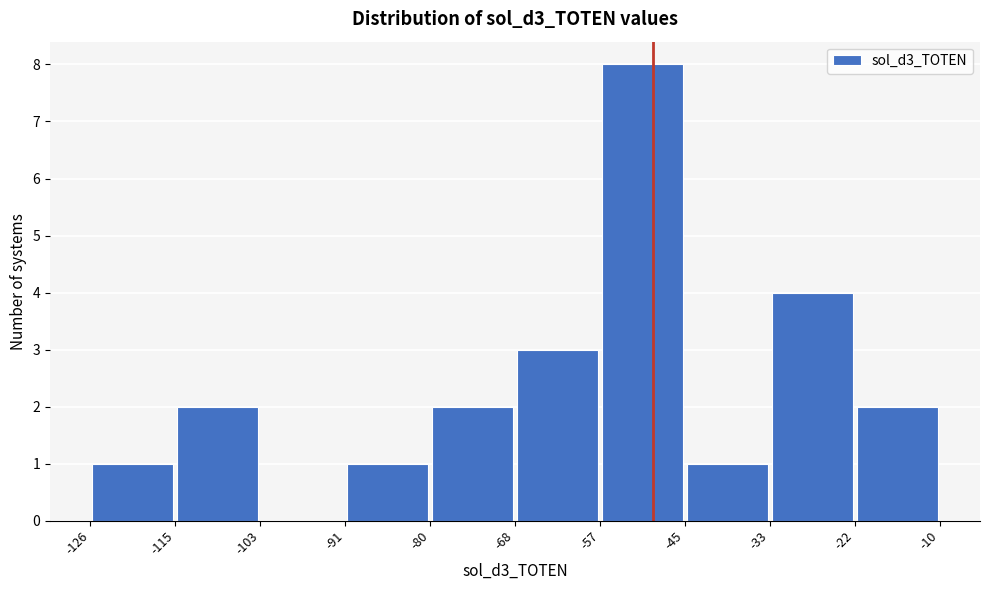

Reading left to right, list every bar in this chart as the range it spans on the x-axis followed by its height. The values are not printed on the chart, so give them approximately, as read against the axis.

-126 to -115: 1
-115 to -103: 2
-103 to -91: 0
-91 to -80: 1
-80 to -68: 2
-68 to -57: 3
-57 to -45: 8
-45 to -33: 1
-33 to -22: 4
-22 to -10: 2